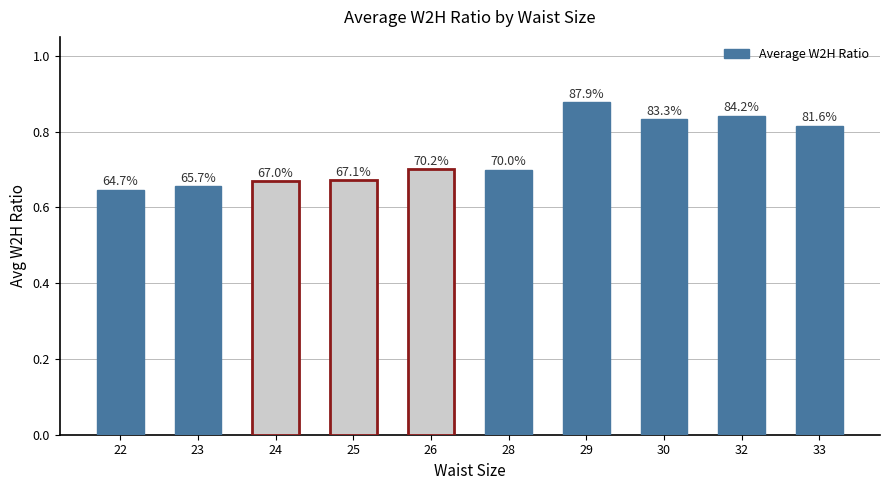

Does the chart contain any negative values?

No